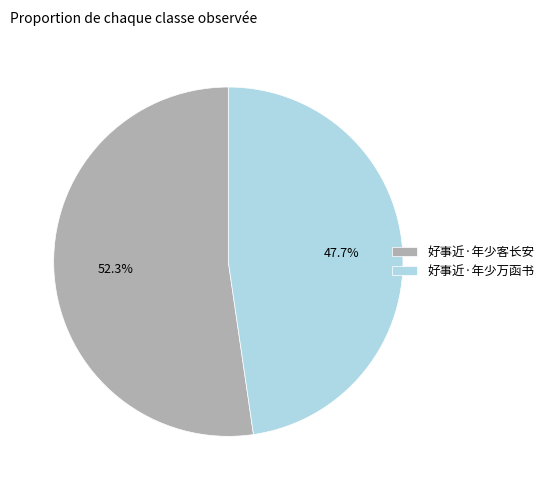

What is the ratio of the value at 好事近·年少万函书 to the value at 好事近·年少客长安?

0.9